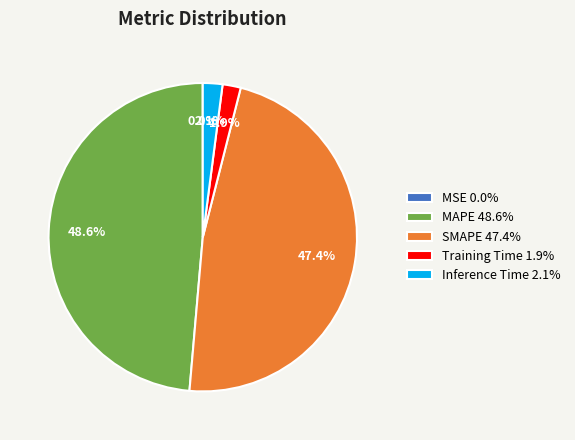

What is the largest slice in the pie chart?

MAPE